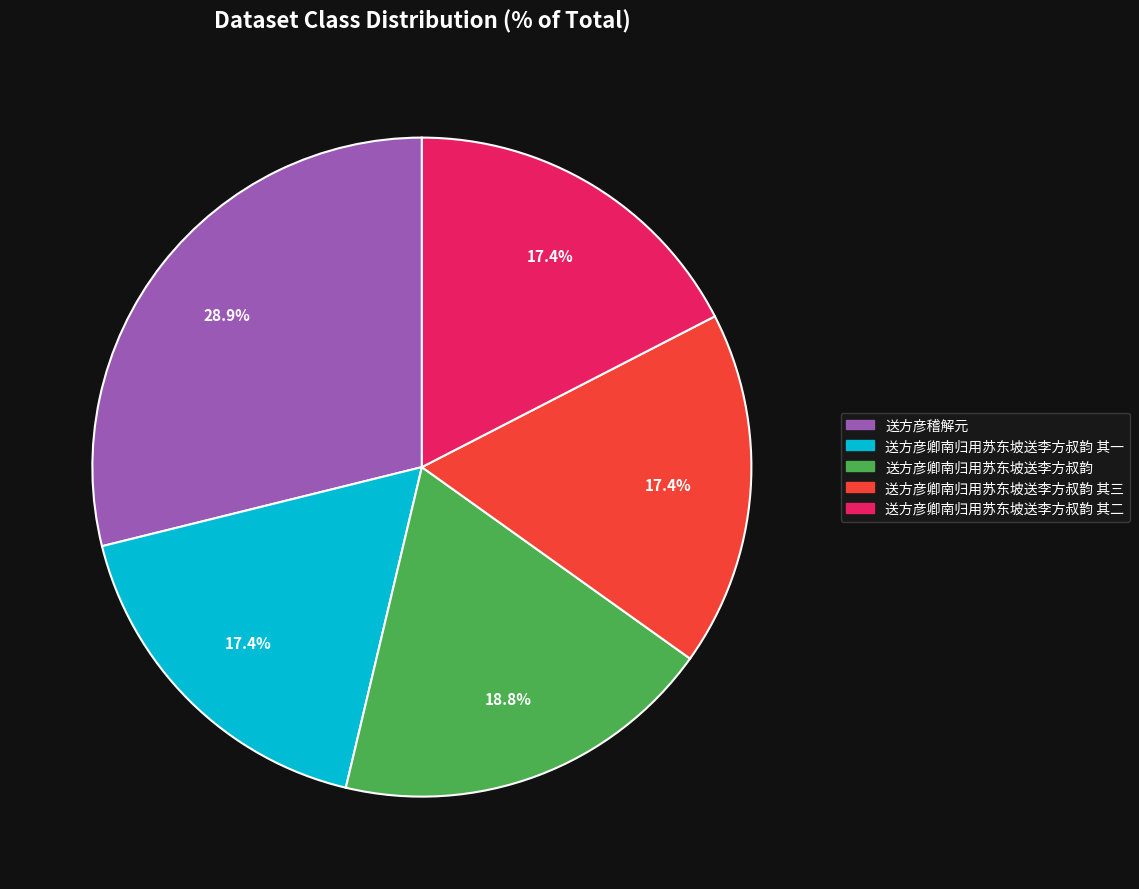

True or false: 送方彦卿南归用苏东坡送李方叔韵 accounts for 19% of the total.

True